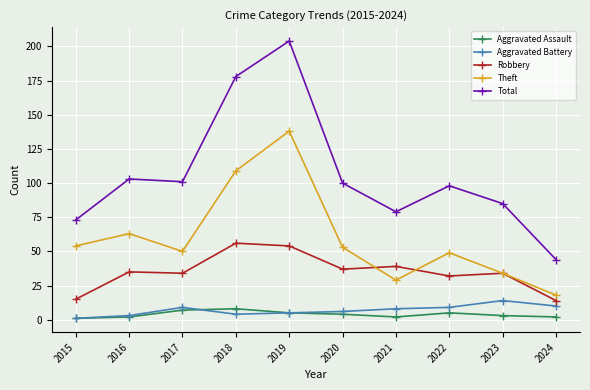

How many series are shown in this chart?

5